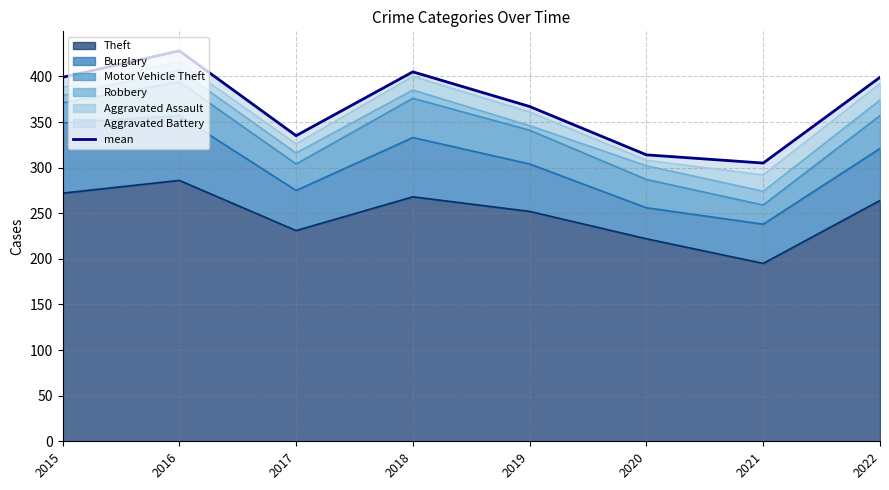

Reading right to left, what are all the values shown in this chart?

399	305	314	367	405	335	428	399